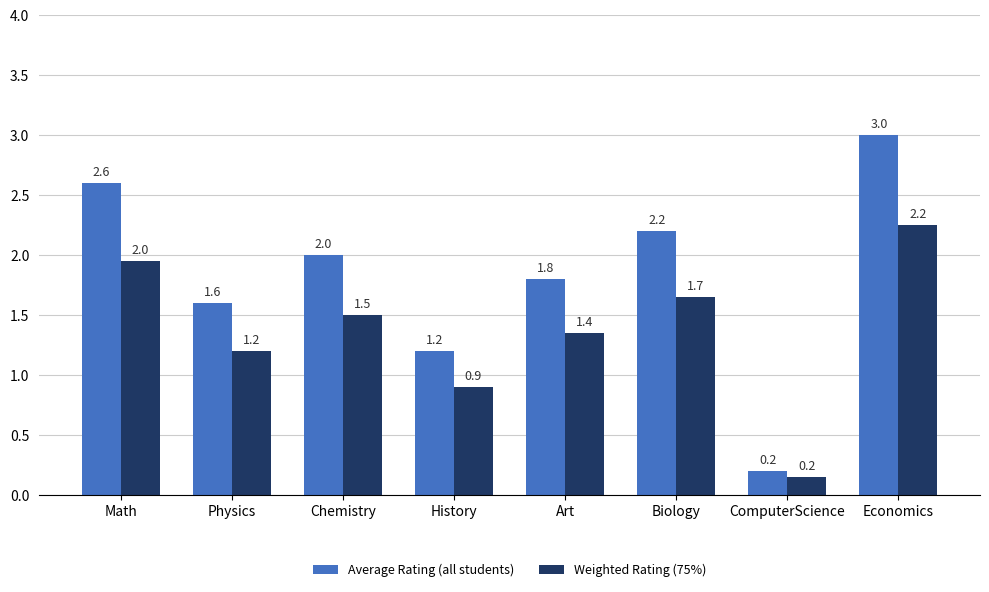

Which series changed the most between Art and ComputerScience?

Average Rating (all students)